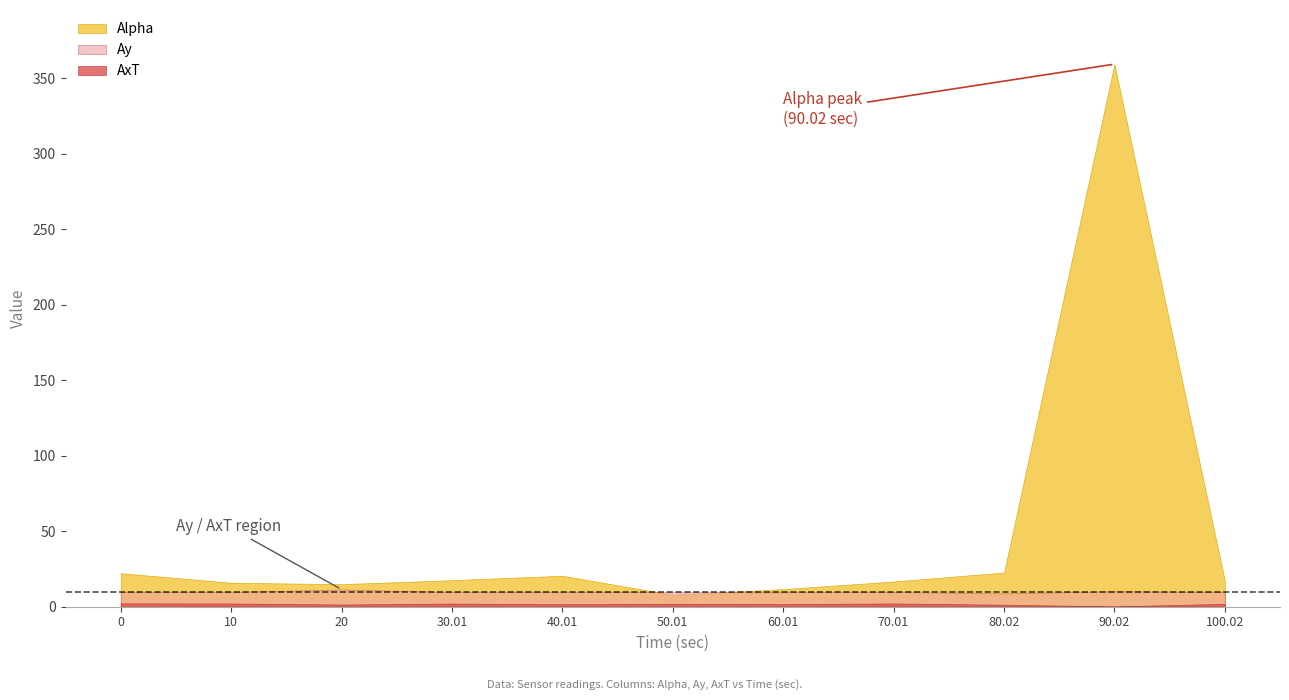

Reading left to right, what are all the values shown in this chart?

Alpha: 22.1	15.8	14.9	17.5	20.4	7.8	11.6	16.6	22.6	359.2	17.1
AxT: 2.2	2.1	1.4	2.0	1.6	1.9	1.7	2.1	1.3	0.1	1.8
Ay: 9.7	9.7	11.4	9.7	9.7	9.5	9.5	9.7	8.8	10.2	9.7